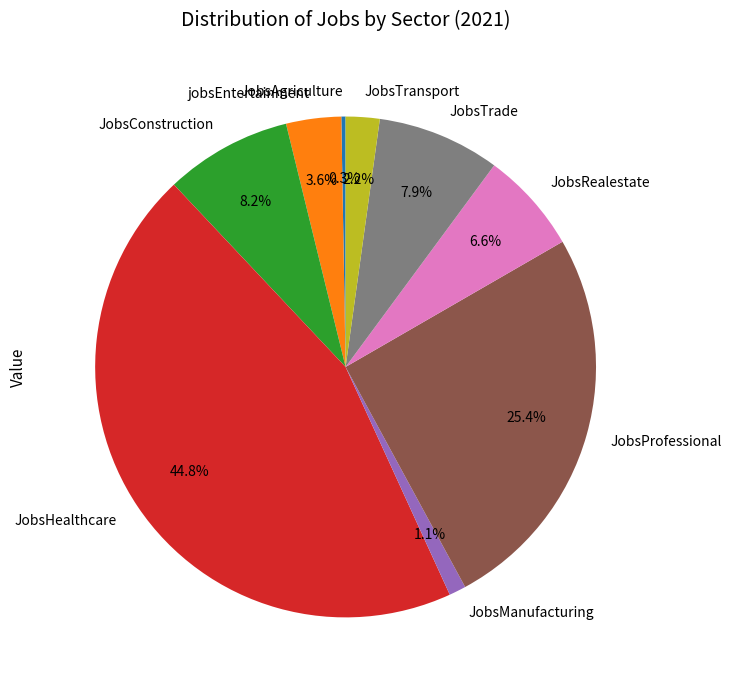

True or false: JobsProfessional accounts for 25% of the total.

True